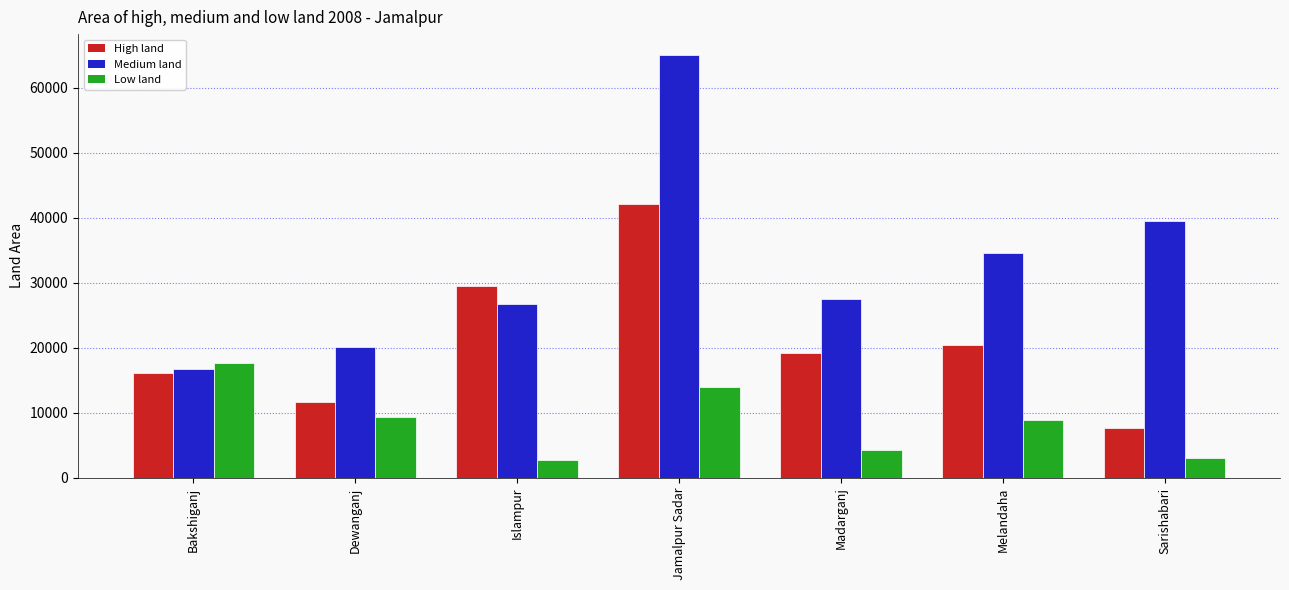

What is the difference between the second highest and second lowest values in the Medium land series?

19372